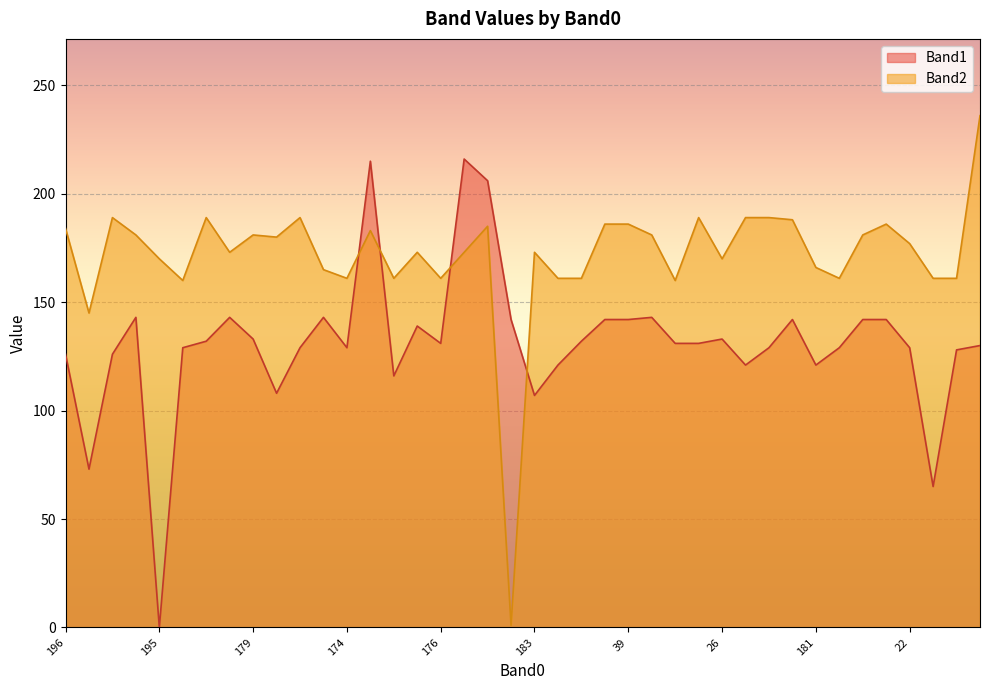

Which series ends up on top after the final intersection of Band1 and Band2?

Band2